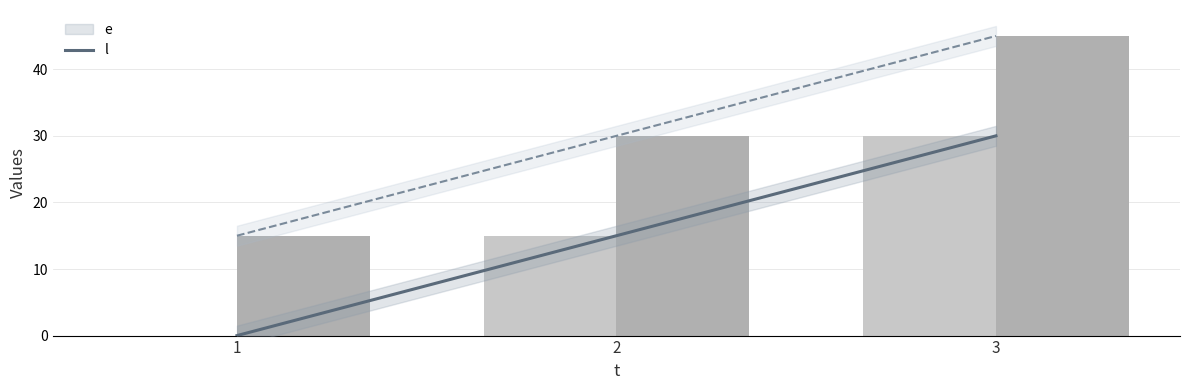

Rank the series at 1 from lowest to highest value.

e, l